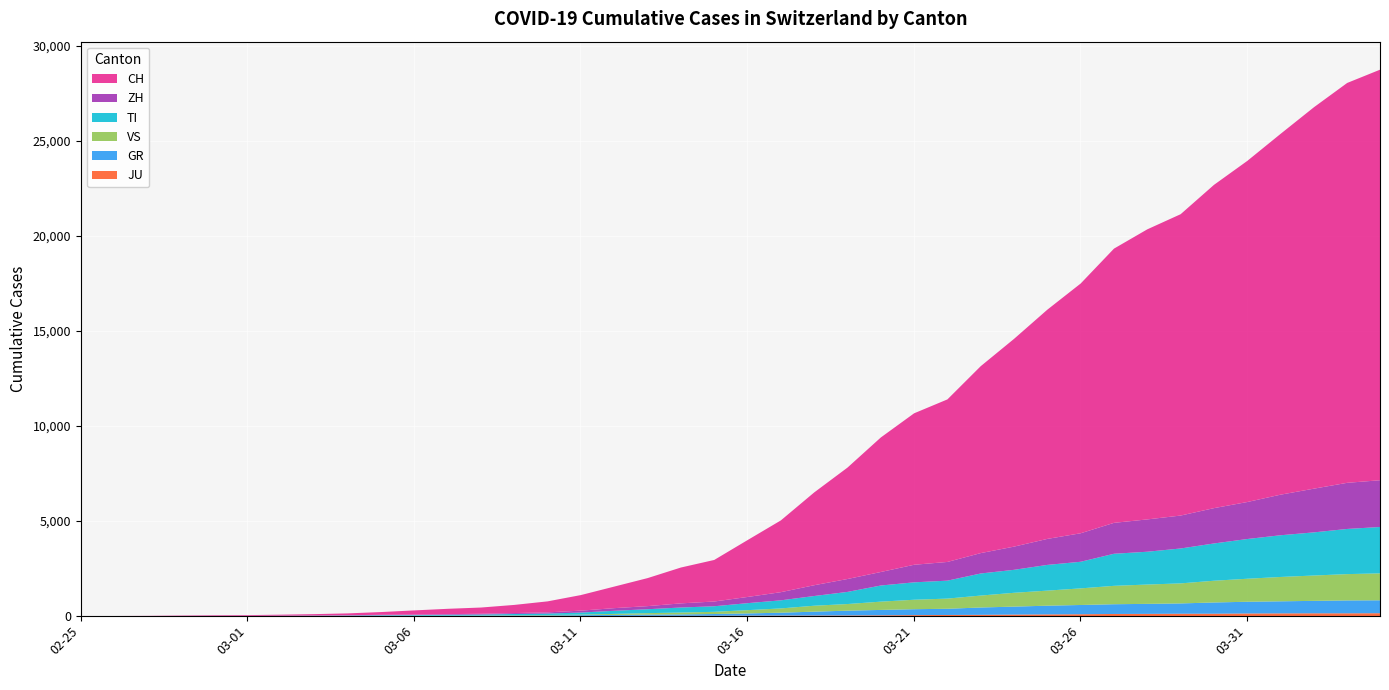

Which series has the largest total across all categories?

CH